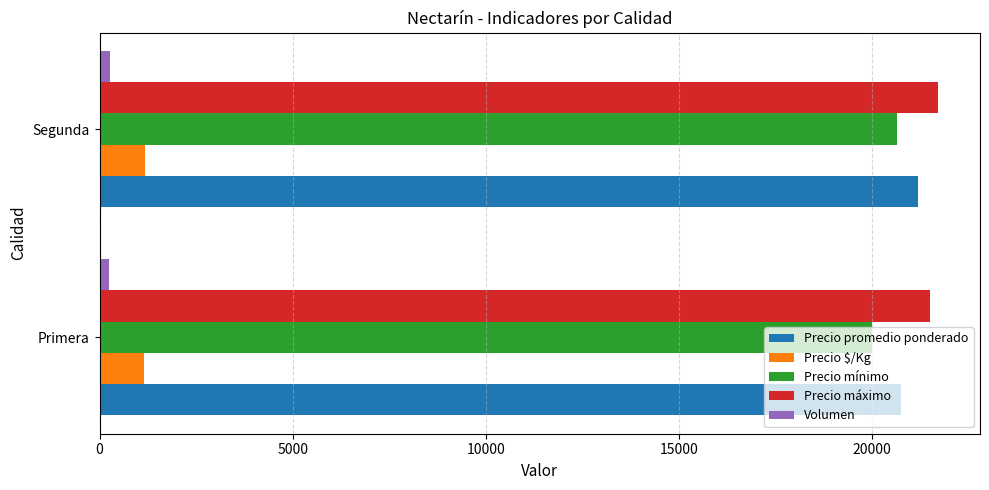

What is the lowest value of the Precio $/Kg series?

1153